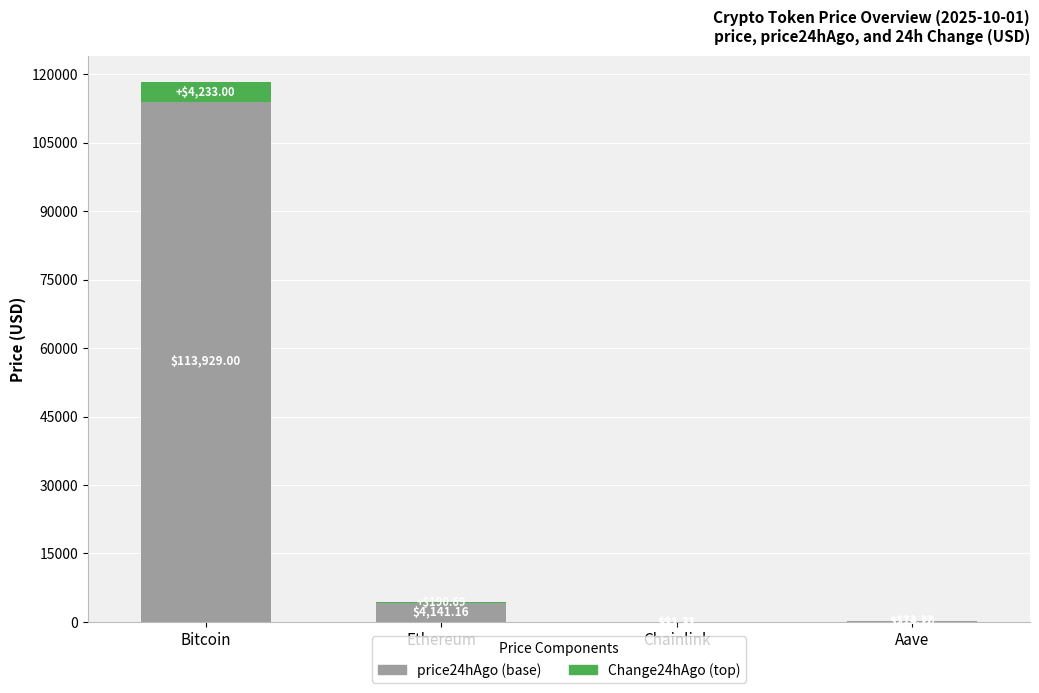

What is the total value across all series at Chainlink?

22.5